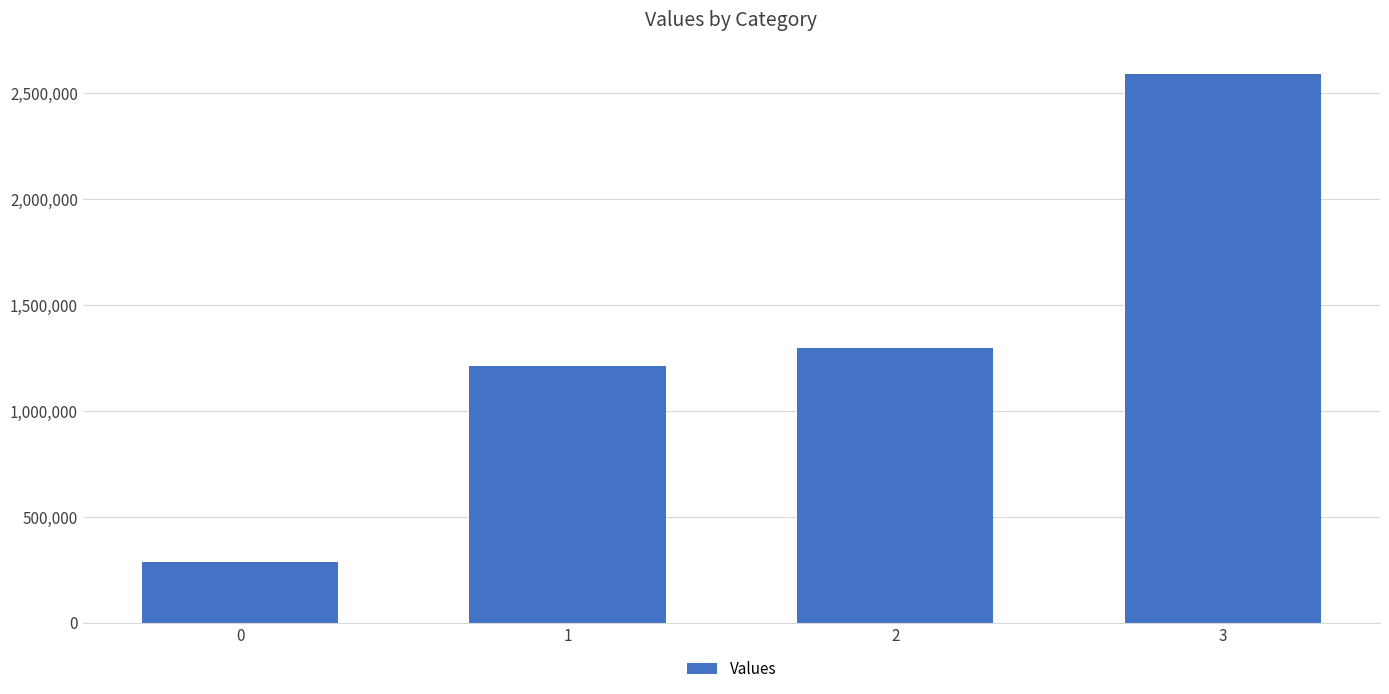

Are the bars grouped side by side (vs. stacked)?

No